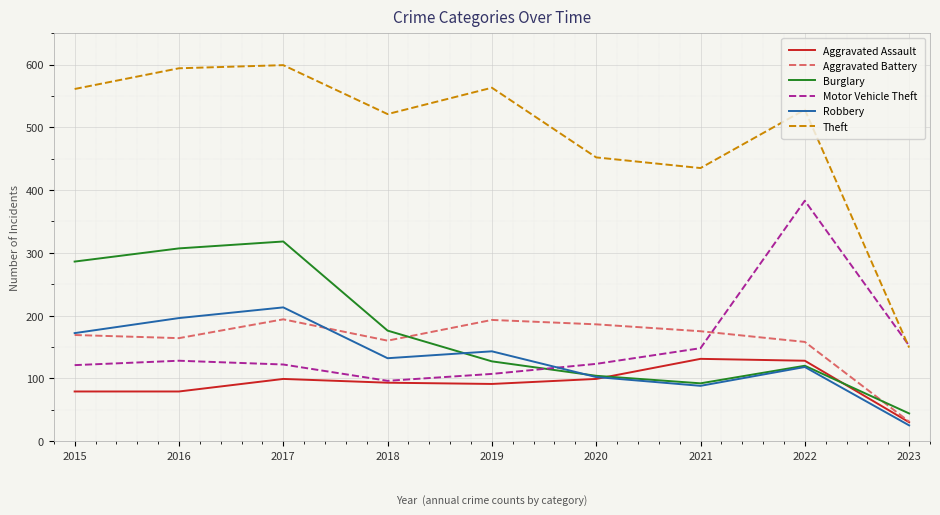

True or false: Burglary and Theft intersect in this chart.

False